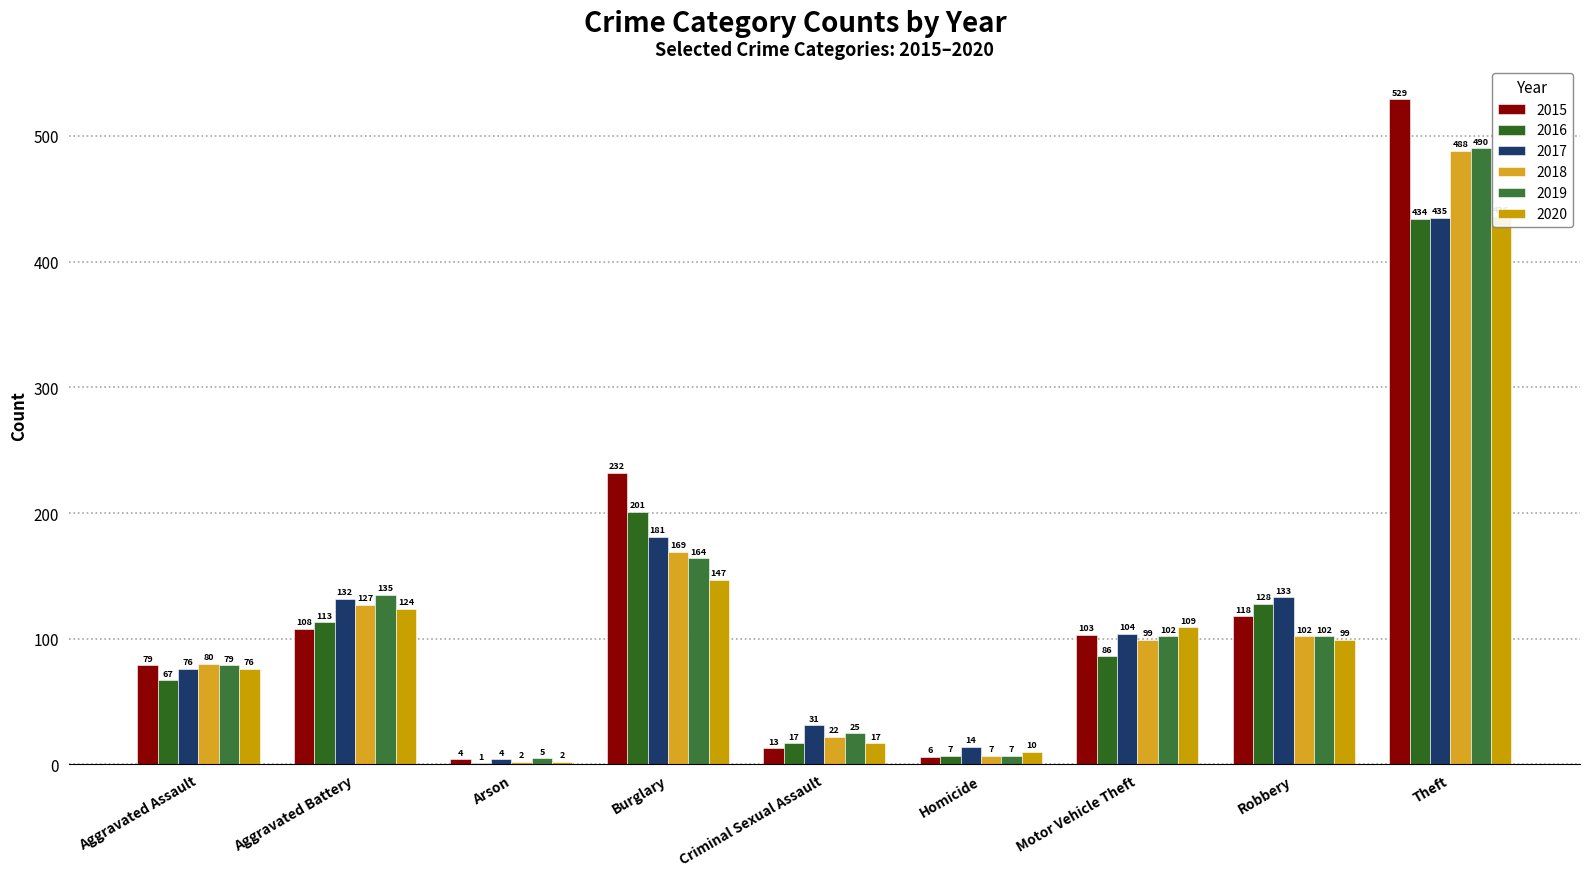

Reading left to right, what are all the values shown in this chart?

2015: 79	108	4	232	13	6	103	118	529
2016: 67	113	1	201	17	7	86	128	434
2017: 76	132	4	181	31	14	104	133	435
2018: 80	127	2	169	22	7	99	102	488
2019: 79	135	5	164	25	7	102	102	490
2020: 76	124	2	147	17	10	109	99	436